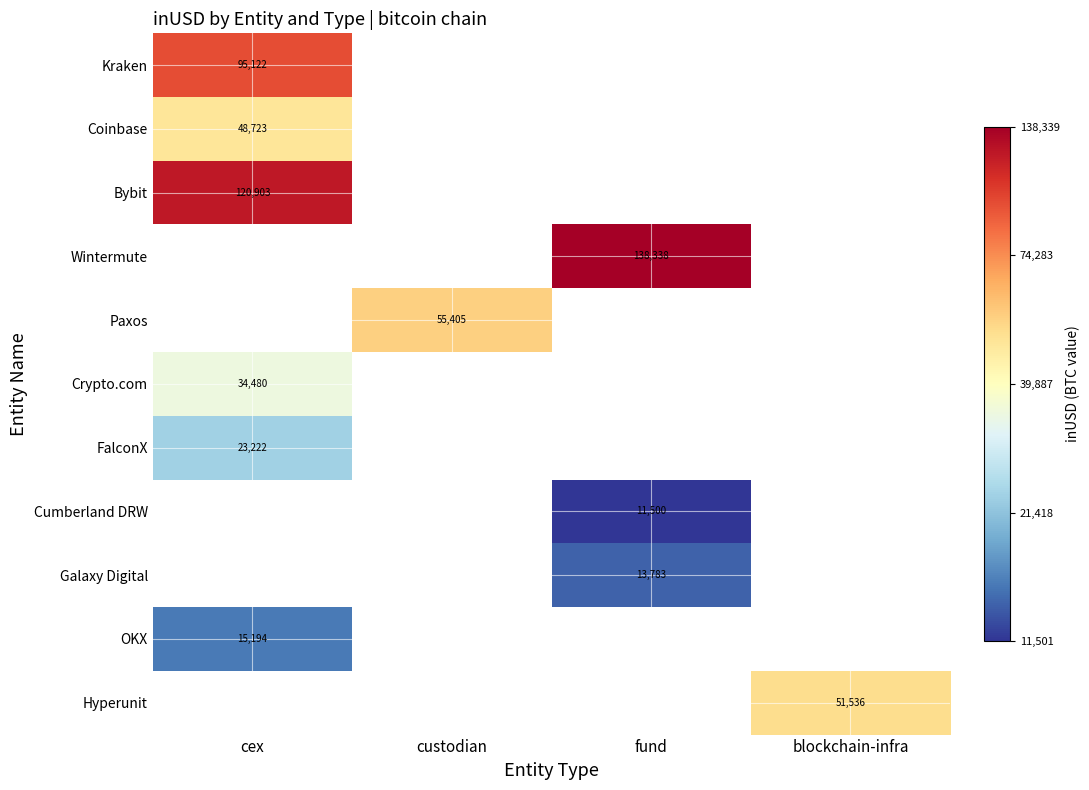

At how many categories does at least one series exceed 4?

4